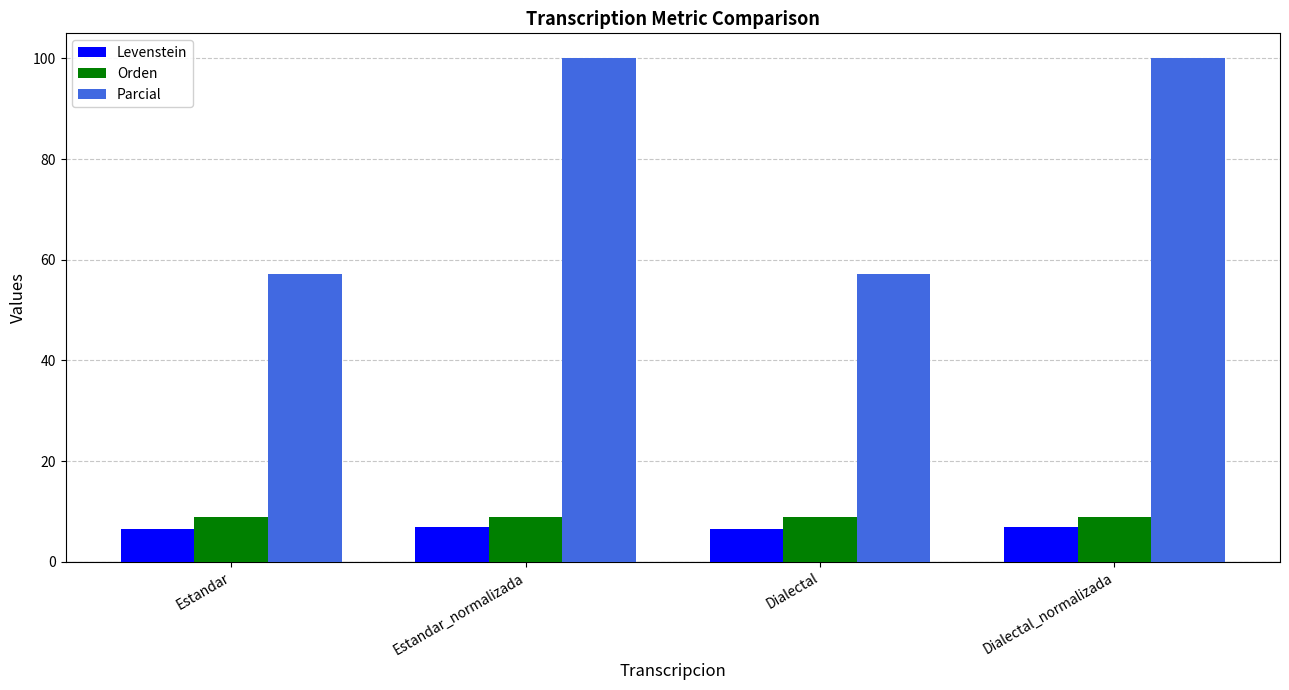

Reading right to left, extract all data points from this chart.

Levenstein: Dialectal_normalizada=7.0	Dialectal=6.5	Estandar_normalizada=7.0	Estandar=6.5
Orden: Dialectal_normalizada=8.9	Dialectal=8.9	Estandar_normalizada=8.9	Estandar=8.9
Parcial: Dialectal_normalizada=100.0	Dialectal=57.1	Estandar_normalizada=100.0	Estandar=57.1